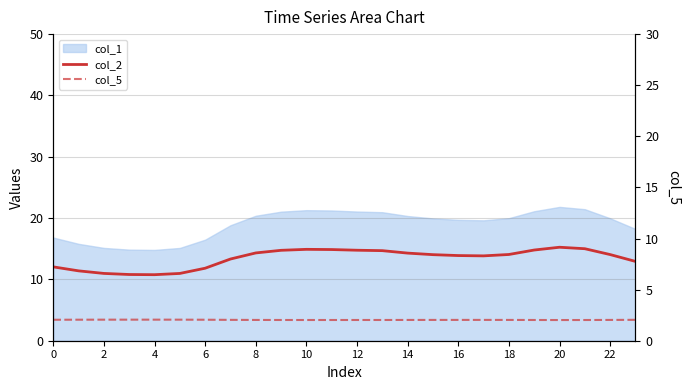

What is the spread (max minus min) of values at 2?

8.9